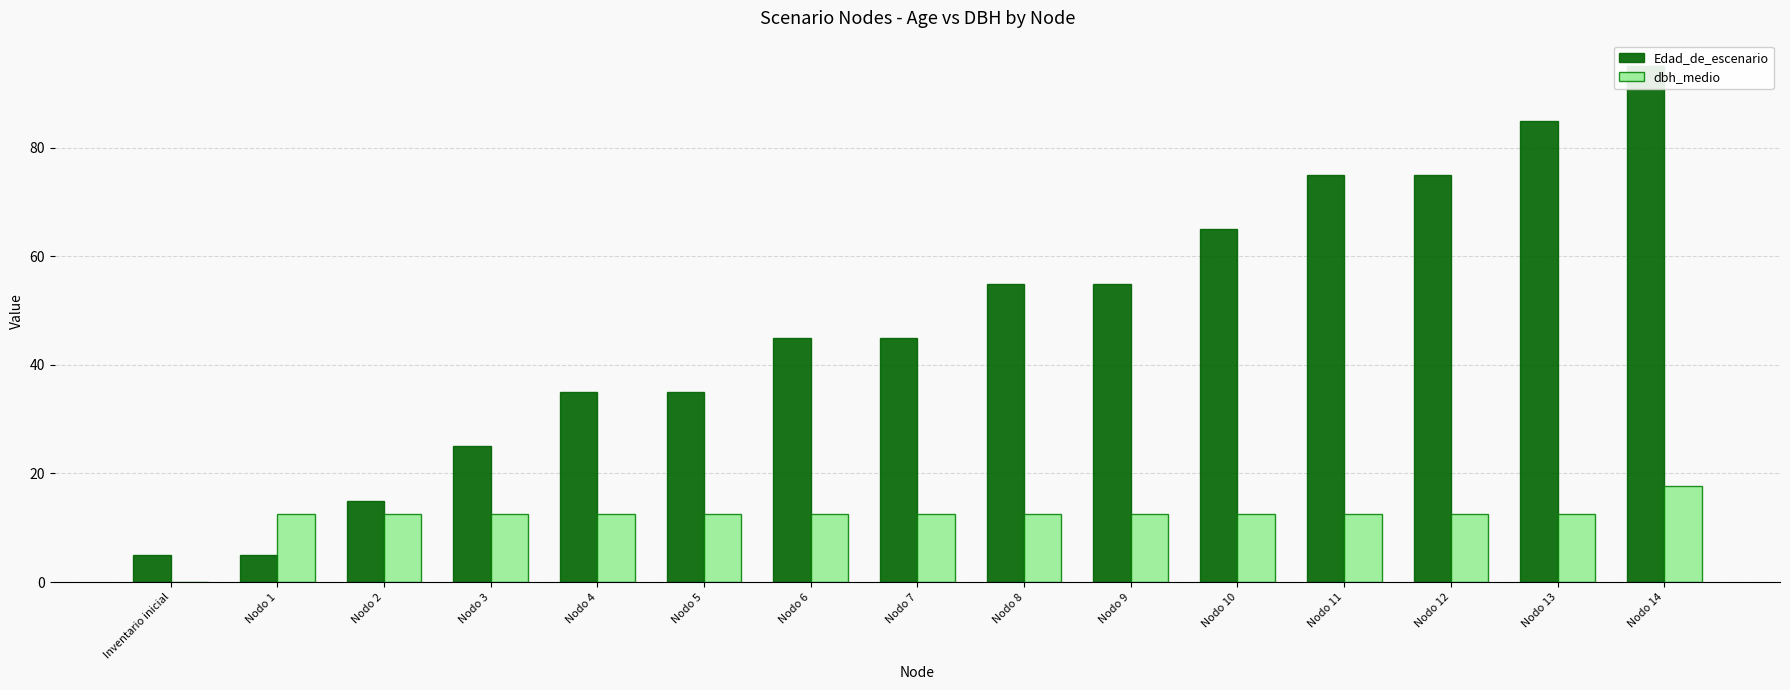

What is the difference between the maximum and minimum values in the Edad_de_escenario series?

90.0